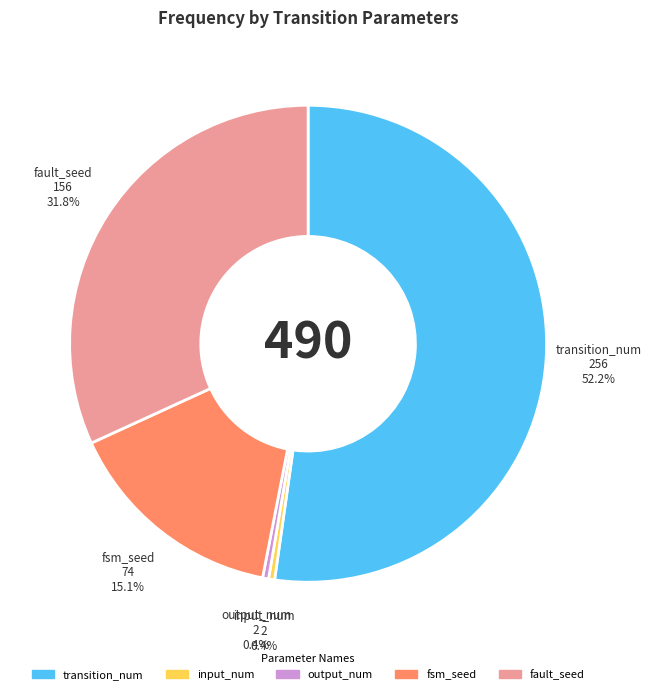

How much of the chart is everything except fsm_seed?

84.9%